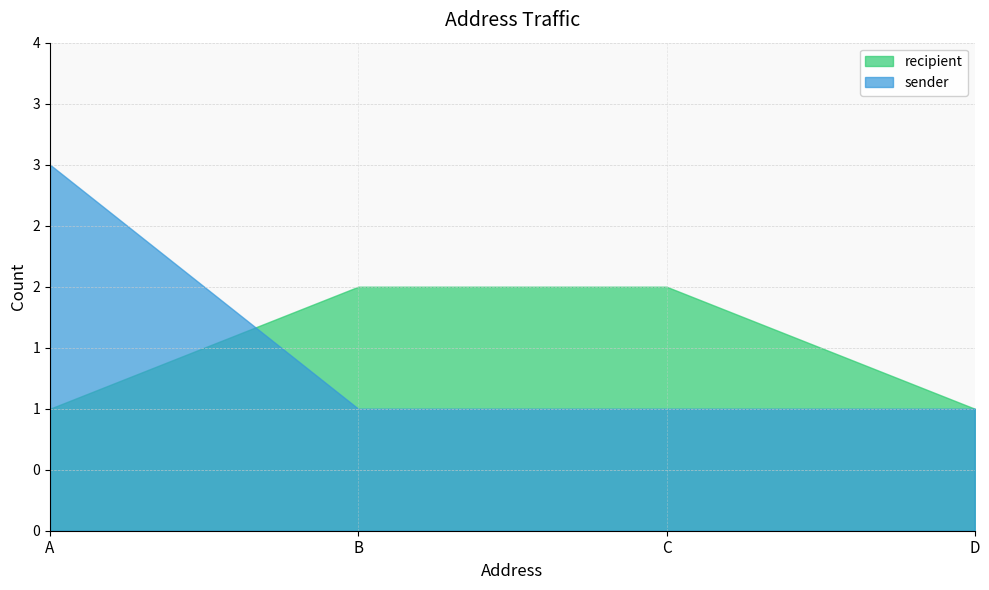

What is the difference between the maximum and minimum values in the recipient series?

1